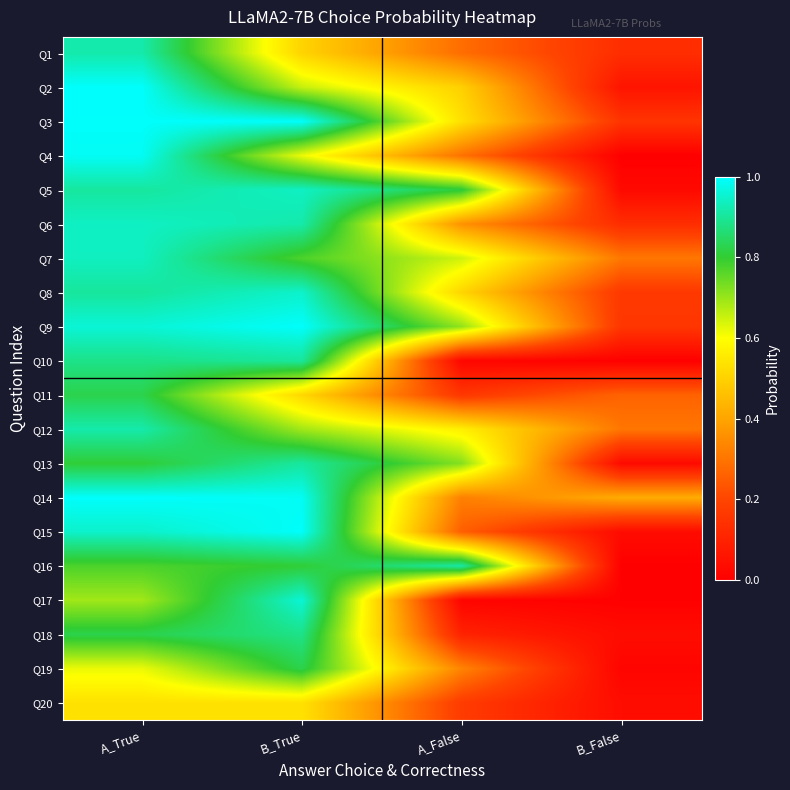

At which category is the sum across all series the highest?

A_True